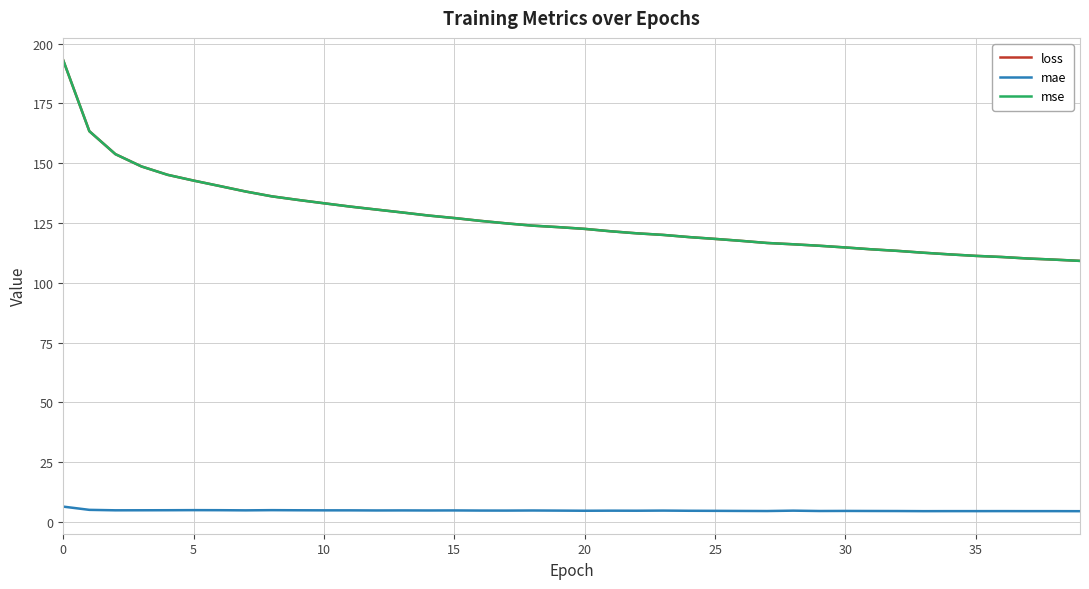

True or false: loss and mae intersect in this chart.

False